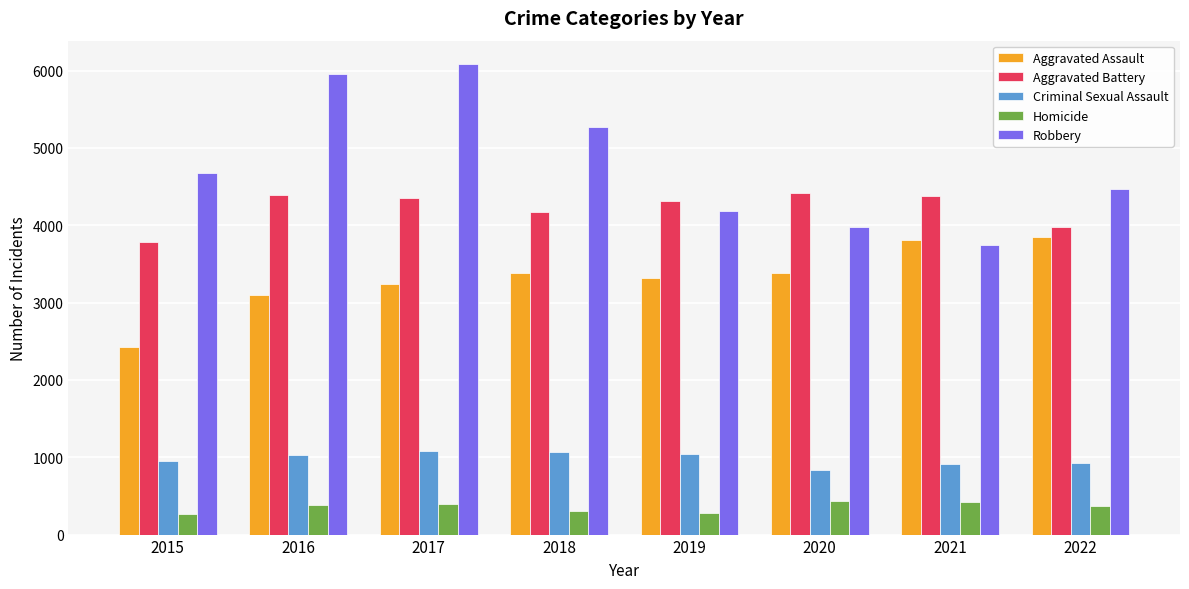

What is the approximate value of Robbery at 2017?

6084